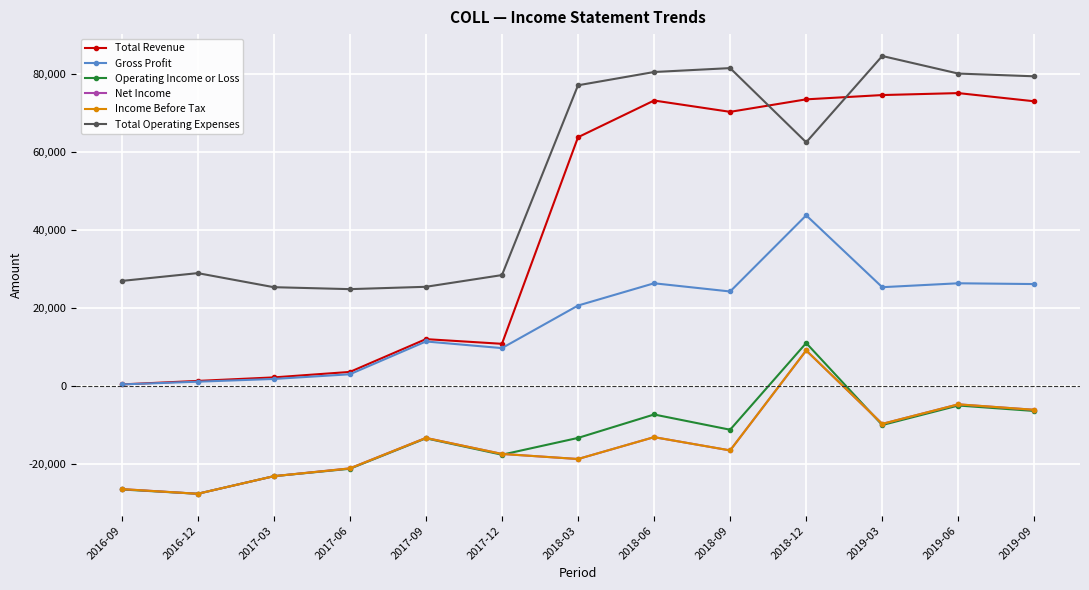

True or false: Income Before Tax has a value of -23100 at 2017-03.

True